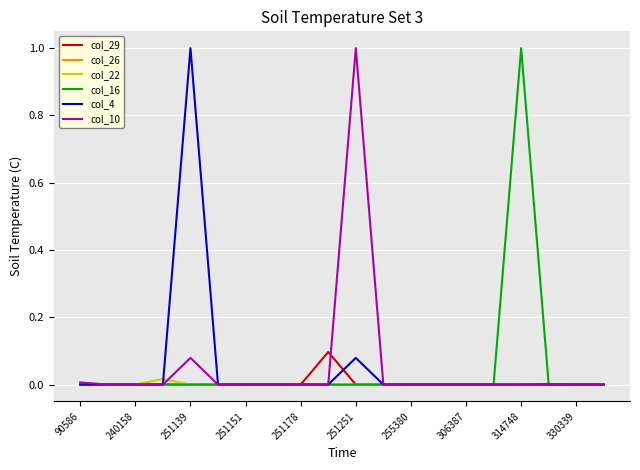

What is the difference between the maximum and second lowest values in the col_10 series?

1.0